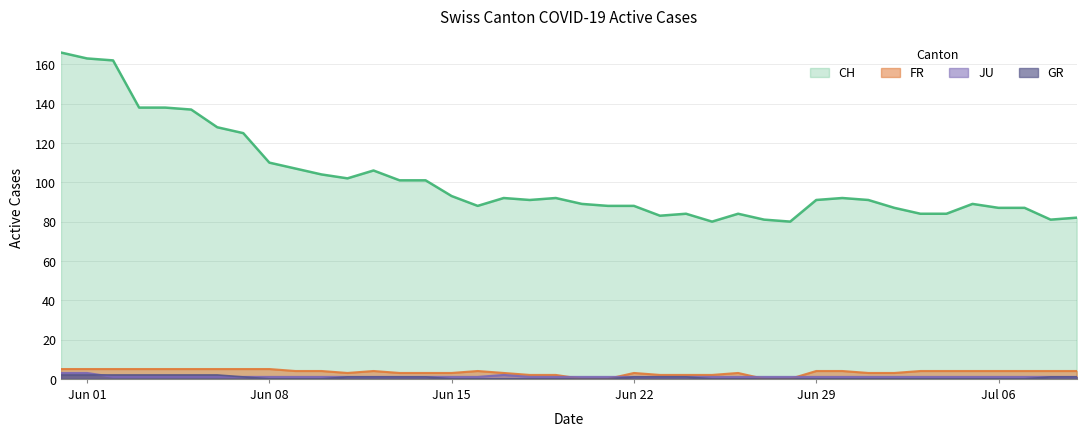

True or false: GR and CH intersect in this chart.

False